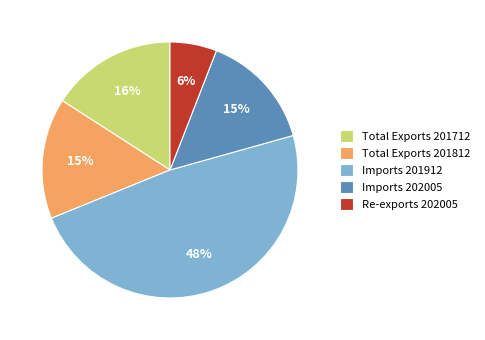

Is there a majority slice in this chart?

No